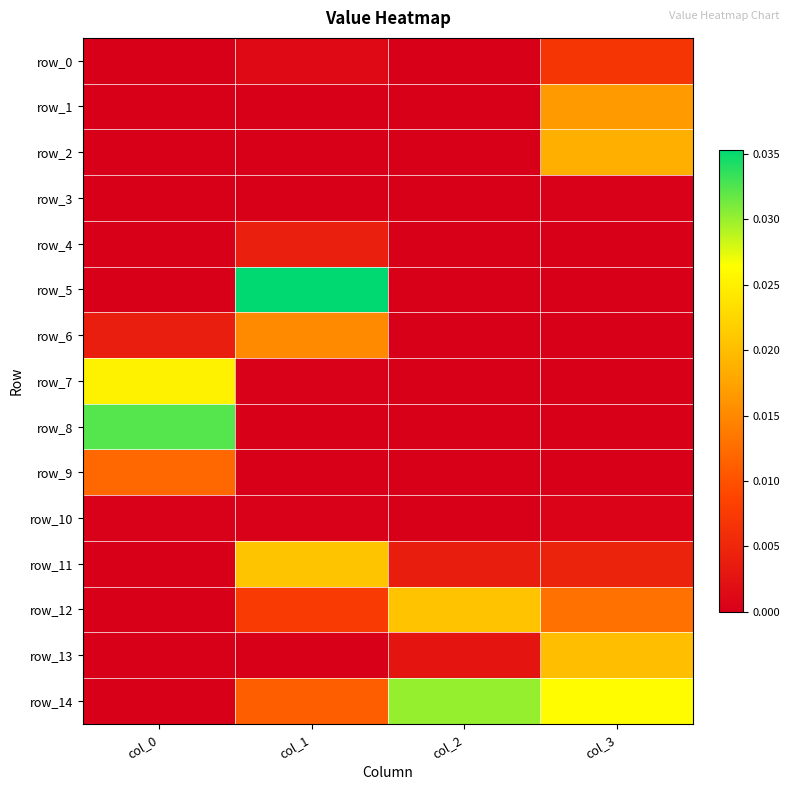

Between col_1 and col_2, which series saw the biggest shift?

row_5